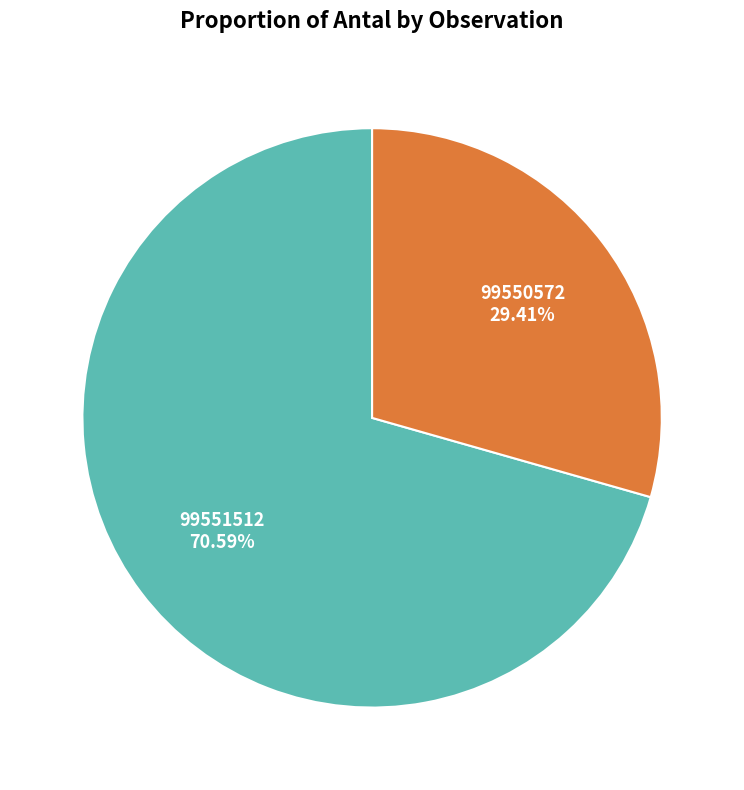

Rank the categories by value from lowest to highest.

99550572, 99551512